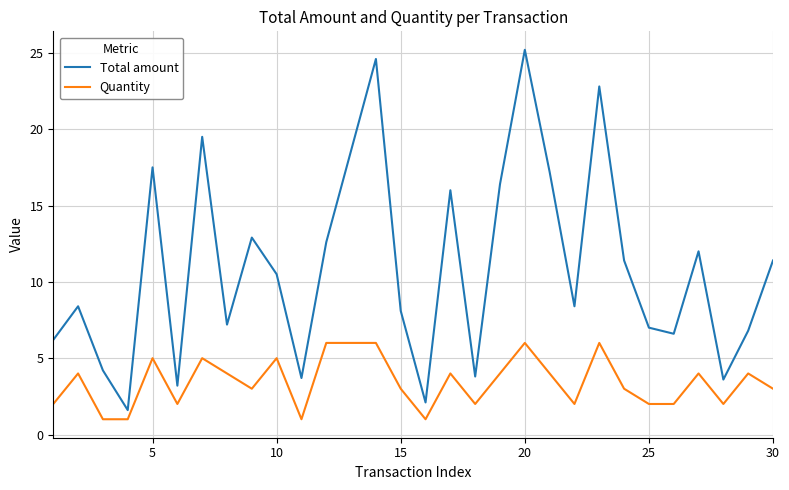

Which series has the largest total across all categories?

Total amount